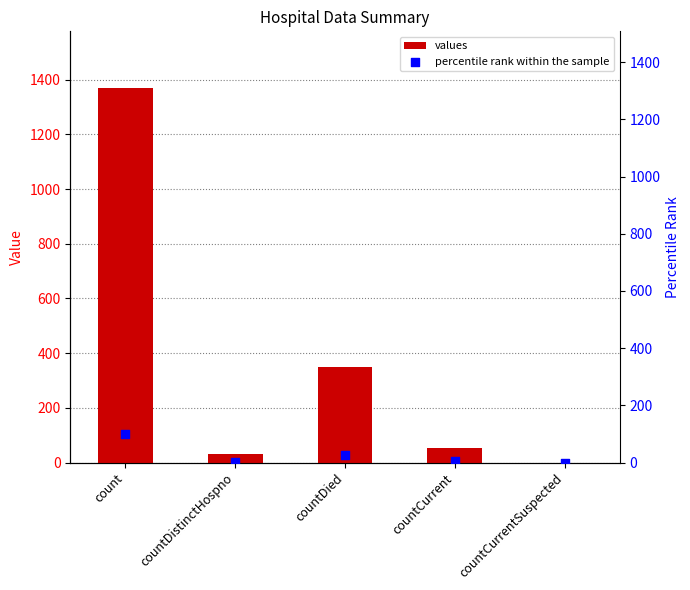

Is the value of percentile rank within the sample at countCurrentSuspected greater than the value of values at countDied?

No